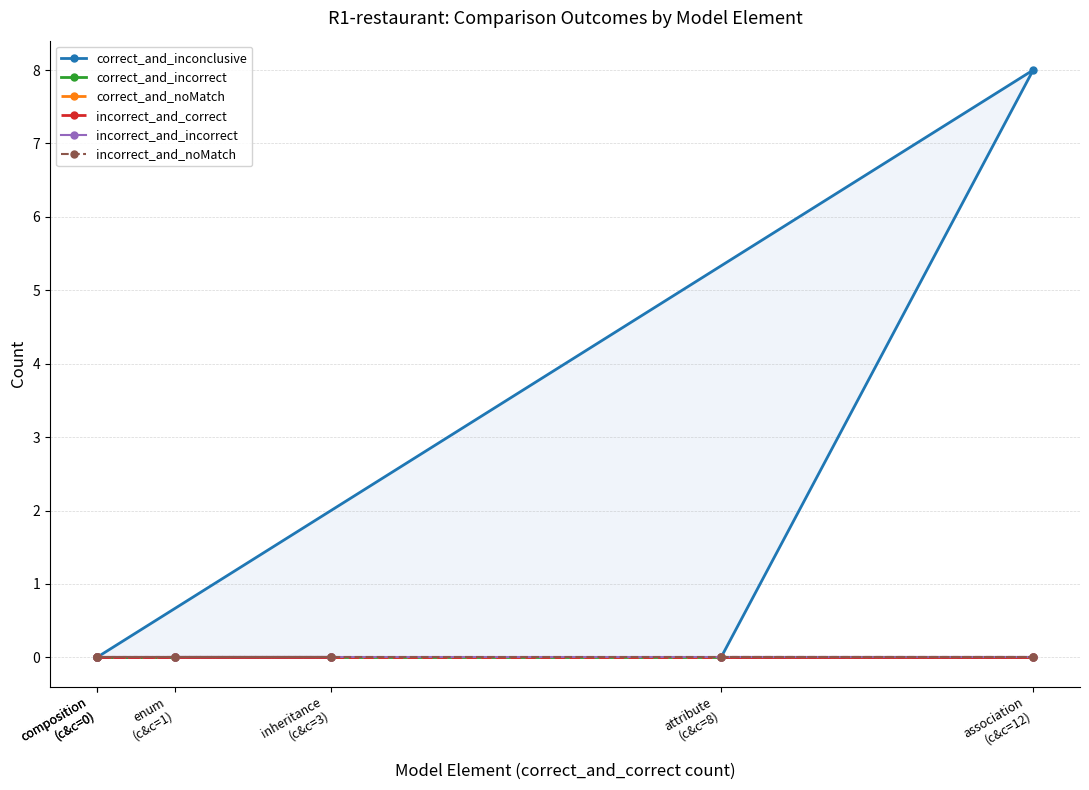

Which series has the widest spread of values?

correct_and_inconclusive